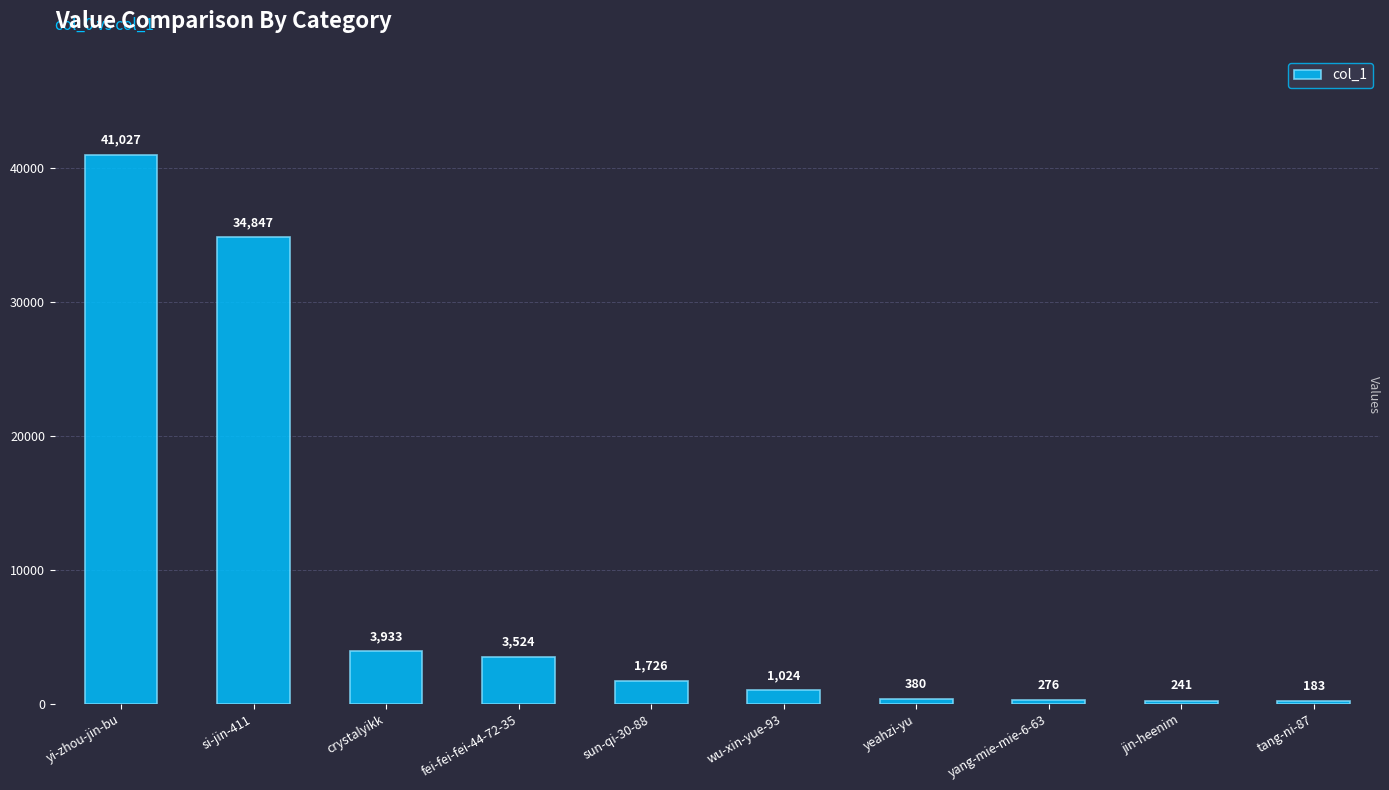

Approximately how many times larger is the value at sun-qi-30-88 compared to yang-mie-mie-6-63?

6.3